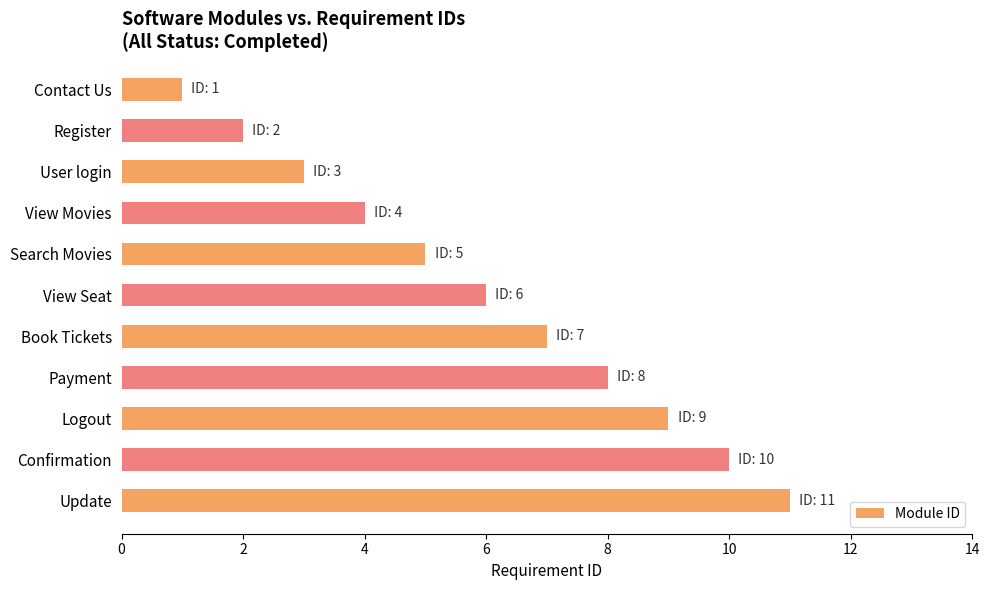

What is the difference between the maximum and minimum values?

10